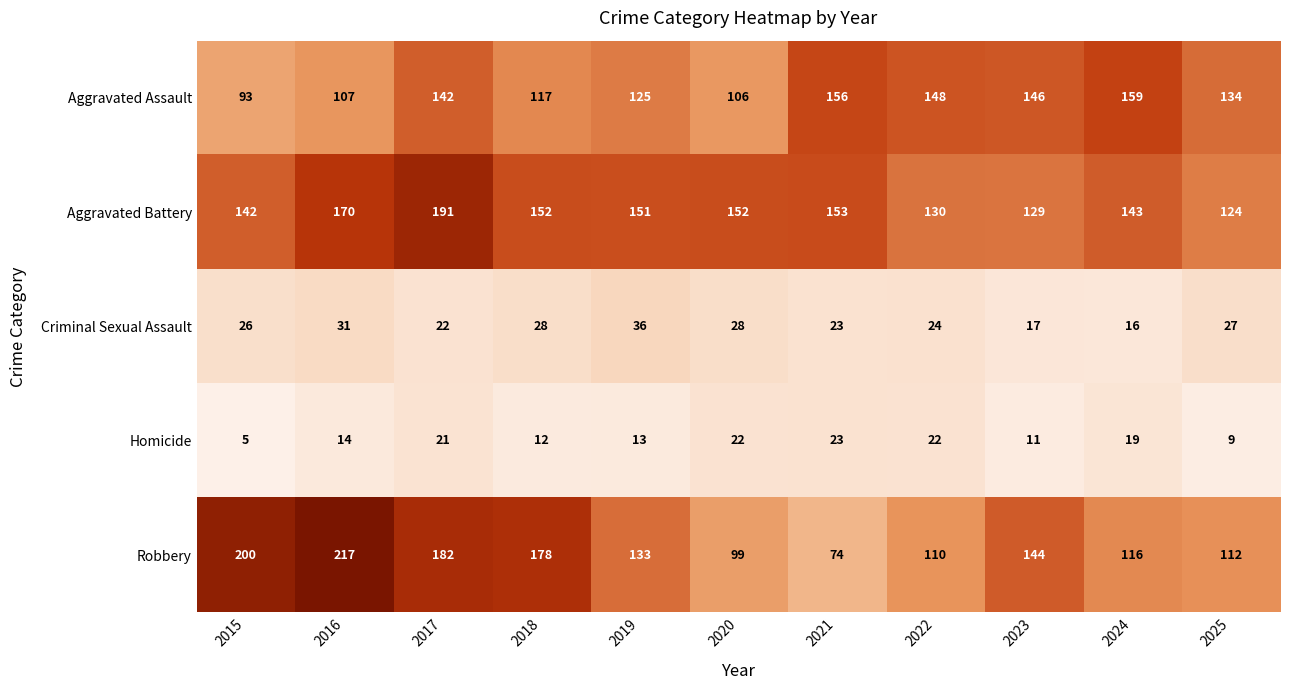

What is the difference between the second highest and second lowest values in the Robbery series?

101